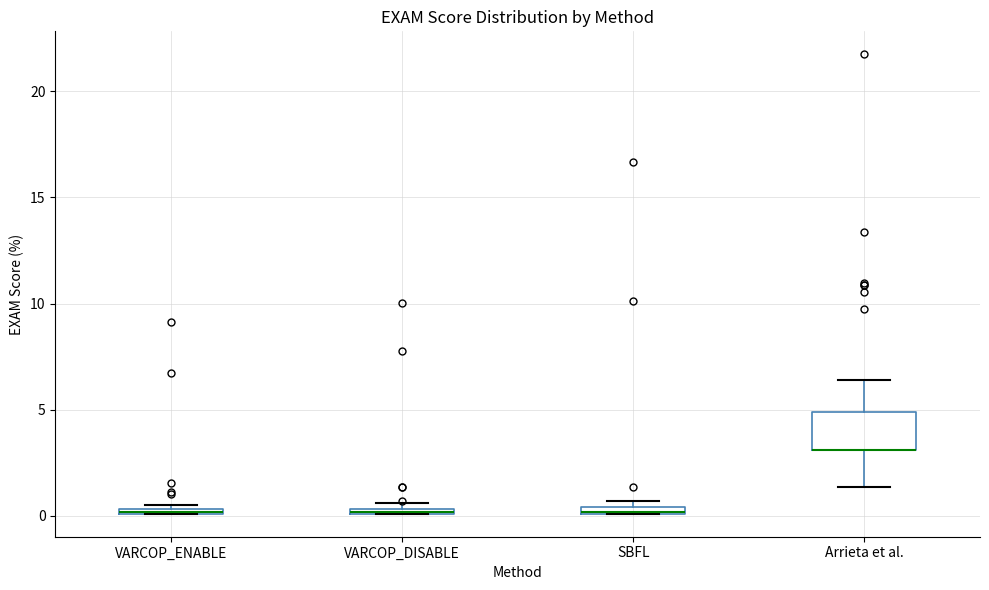

Where is the lower edge of the box for SBFL on the y-axis? The values are not printed on the chart, so give them approximately, as read against the axis.

0.0